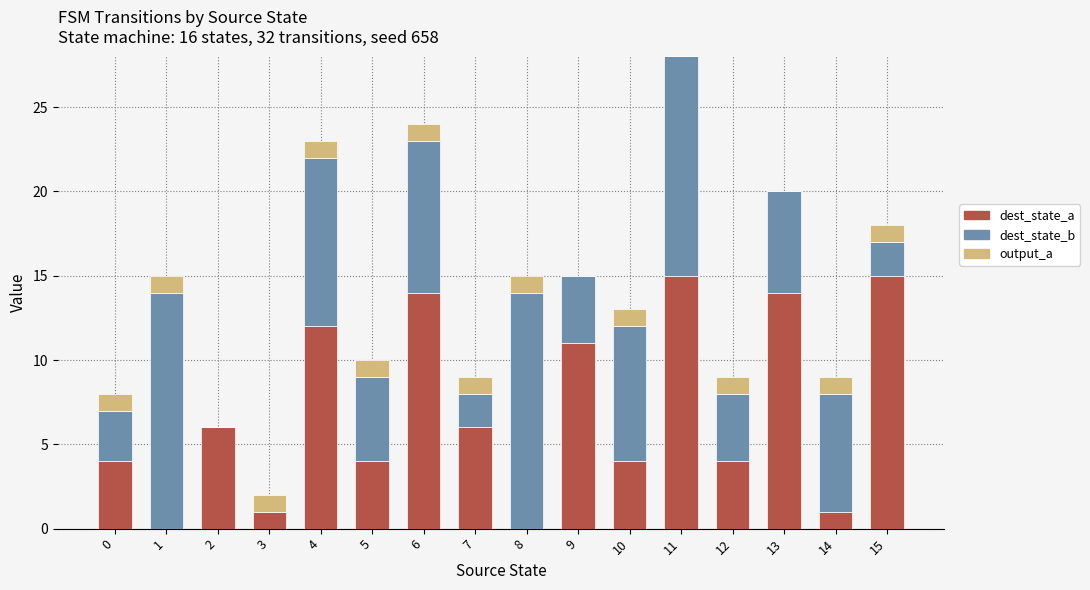

True or false: dest_state_a has a value of 0 at 1.

True